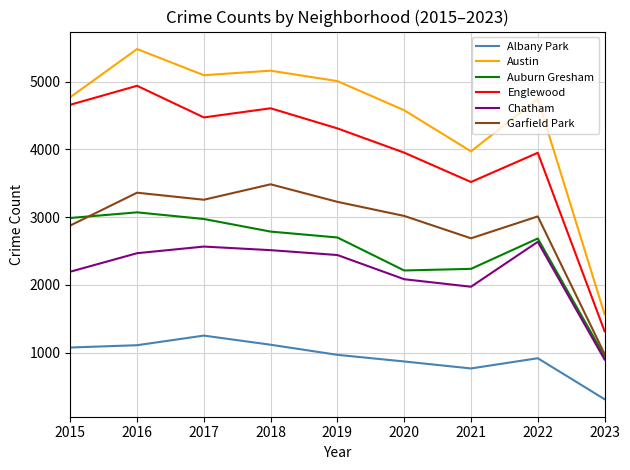

Which label corresponds to the largest value in the chart?

2016